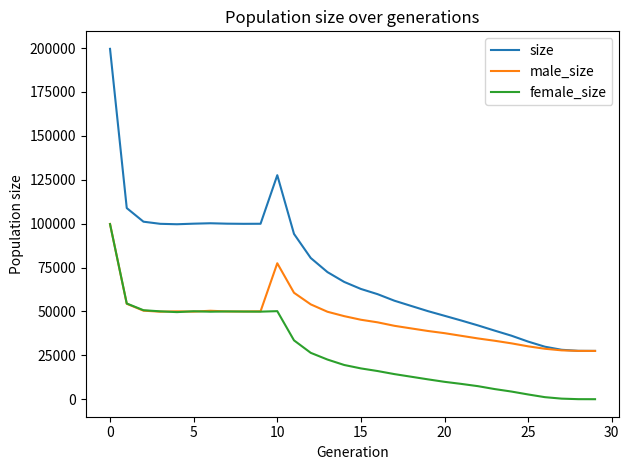

What is the highest value of the female_size series?

99713